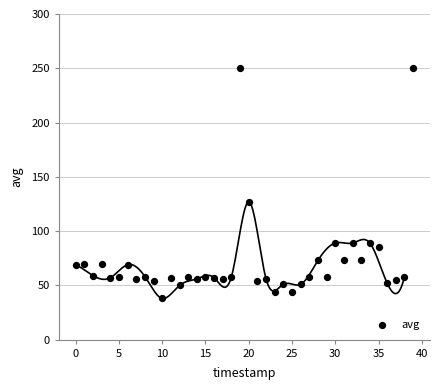

What Y value in the scatter plot is closest to 144?

127